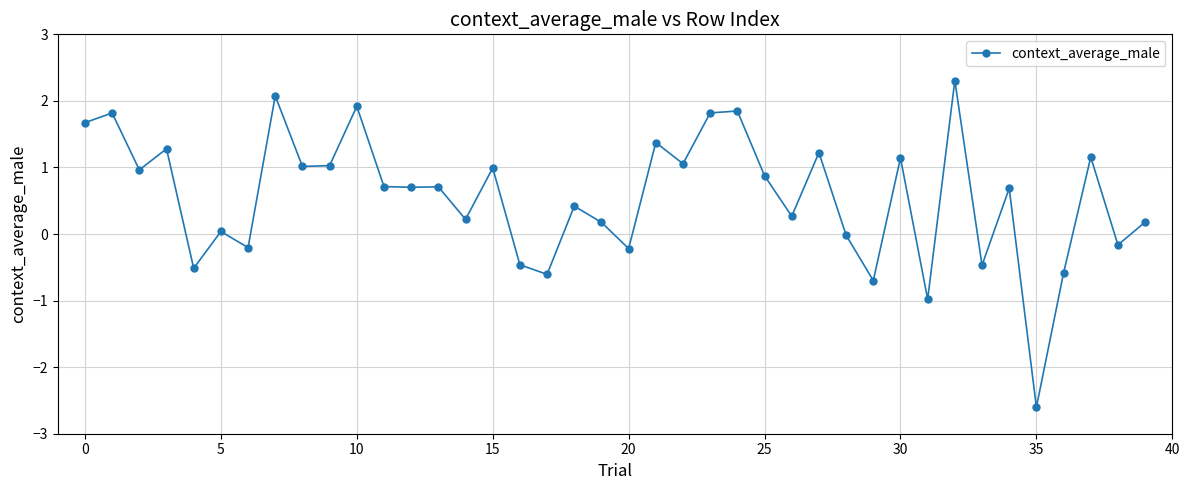

True or false: there are more than 0 points higher than both neighbors.

True